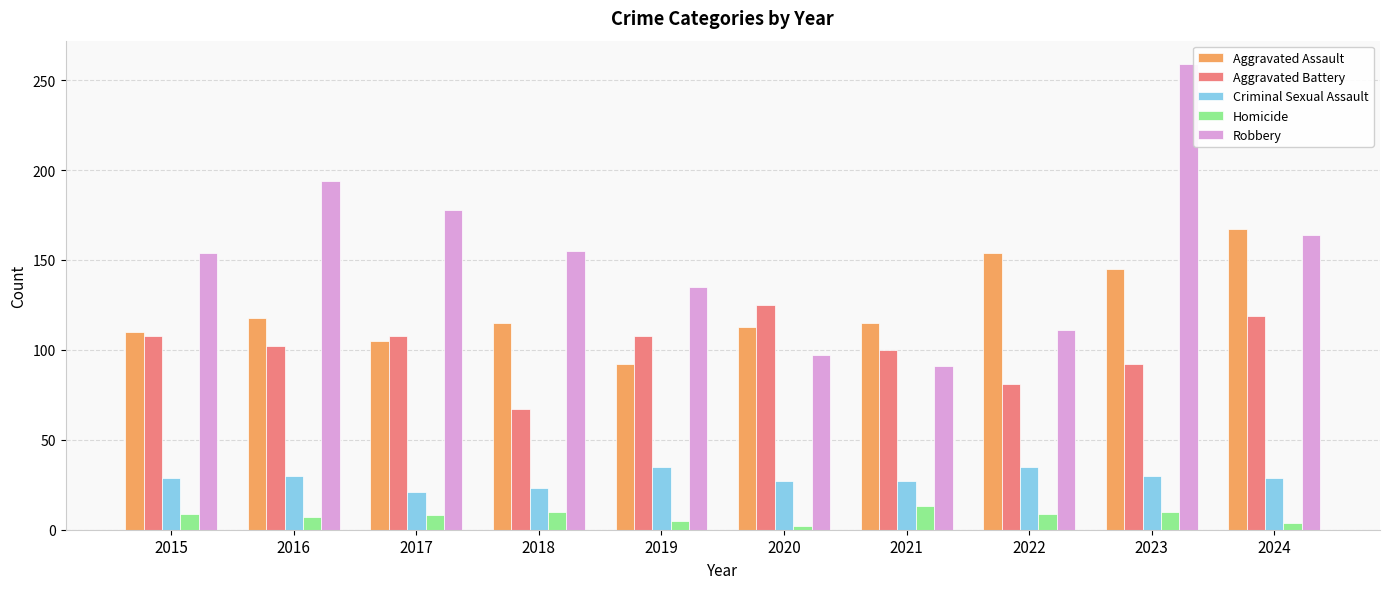

What is the approximate value of Homicide at 2023, to the nearest 5?

10